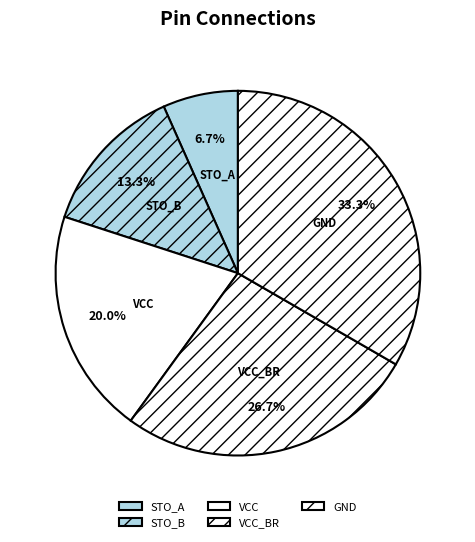

What is the total percentage of STO_B and STO_A?

20.0%